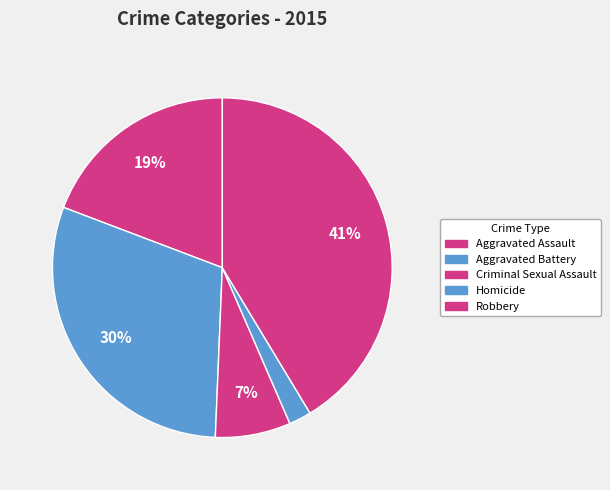

To the nearest percent, what percentage of the pie is Aggravated Assault?

19%